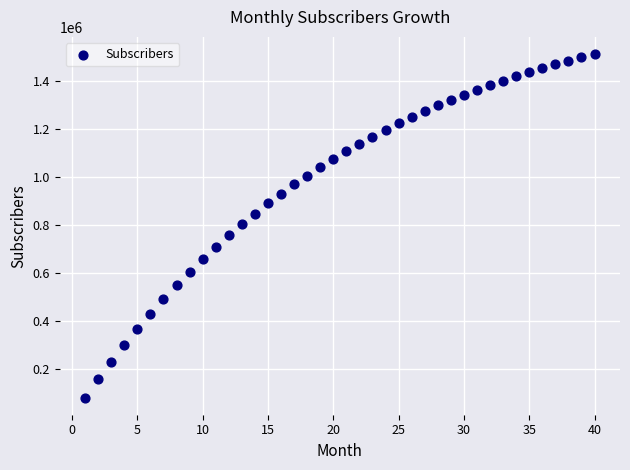

What is the range of X values (max minus min)?

39.0